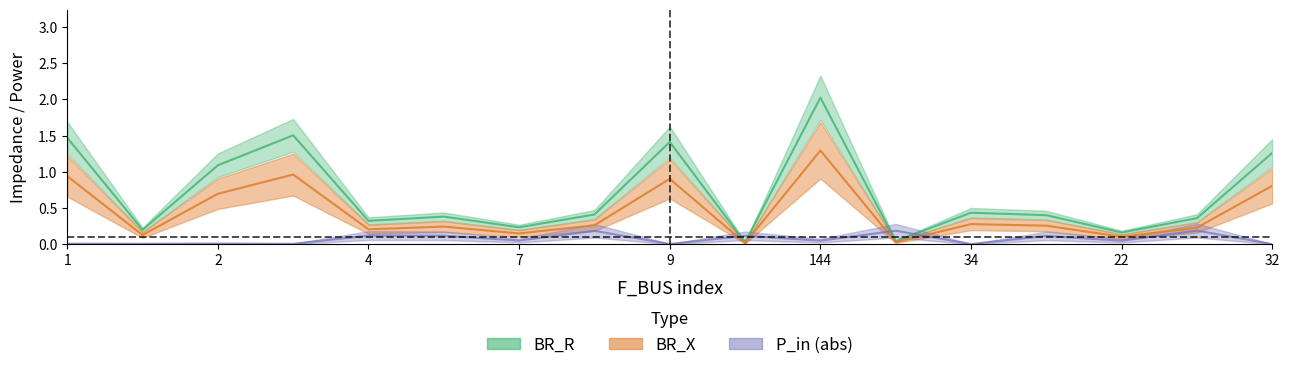

At which category does BR_R reach its first local peak?

3